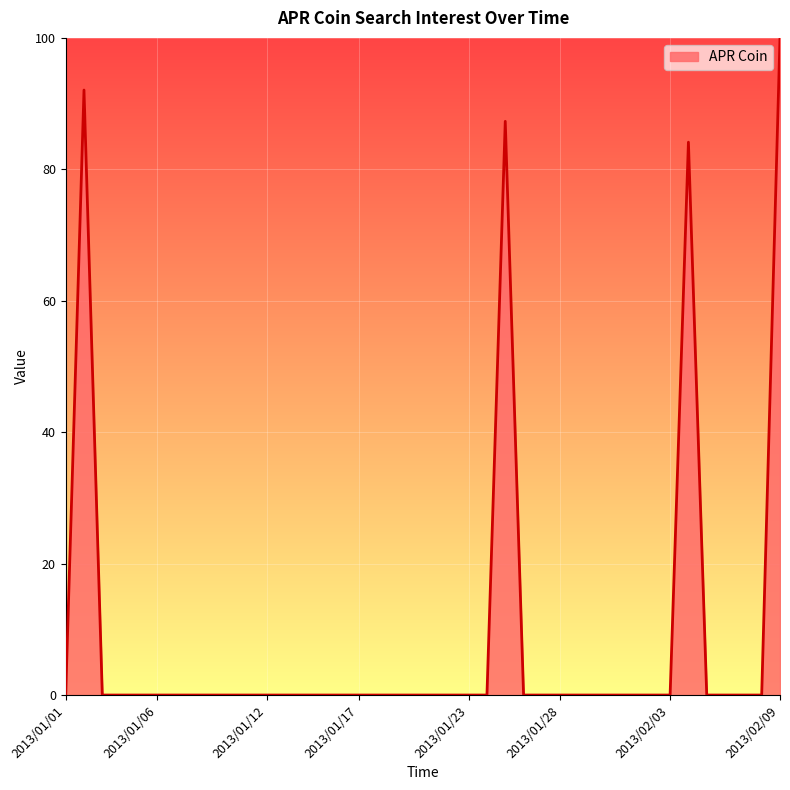

What is the greatest value displayed?

100.0